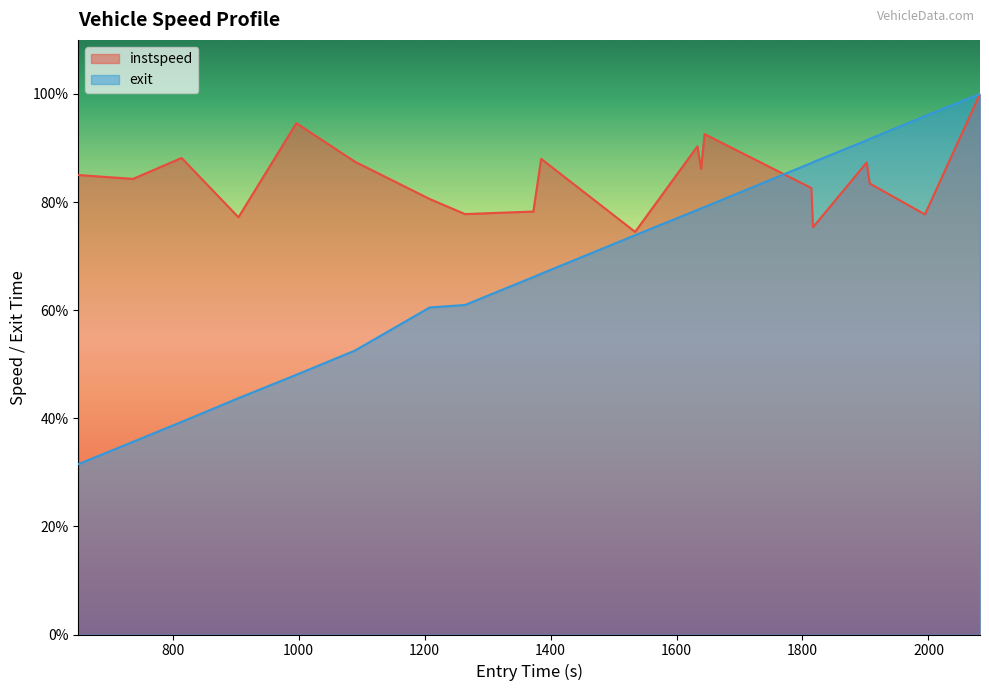

Which series has the widest spread of values?

exit